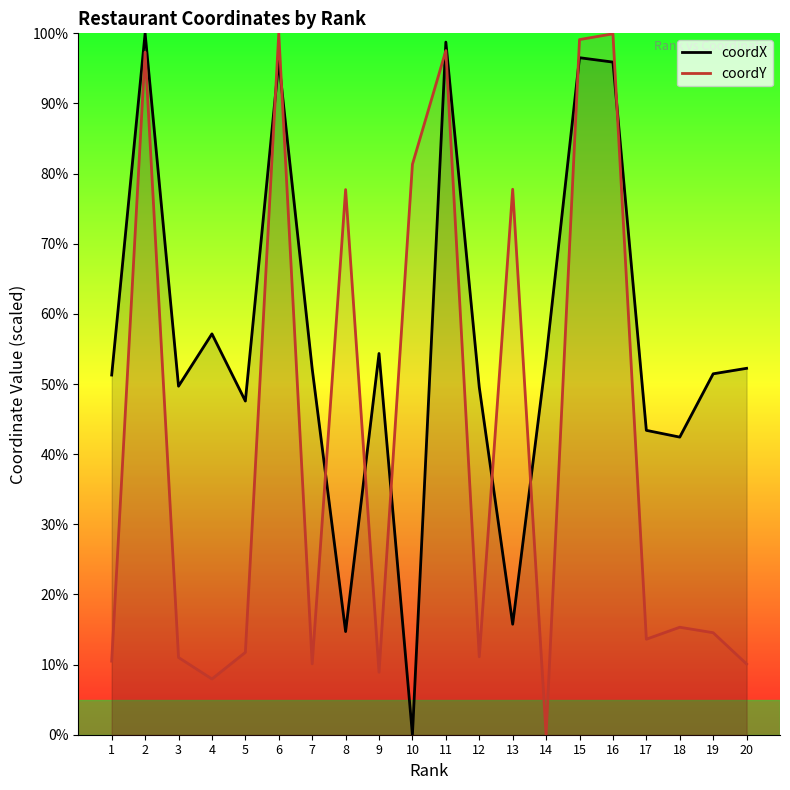

True or false: coordY has a value of 10.1 at 20.

True